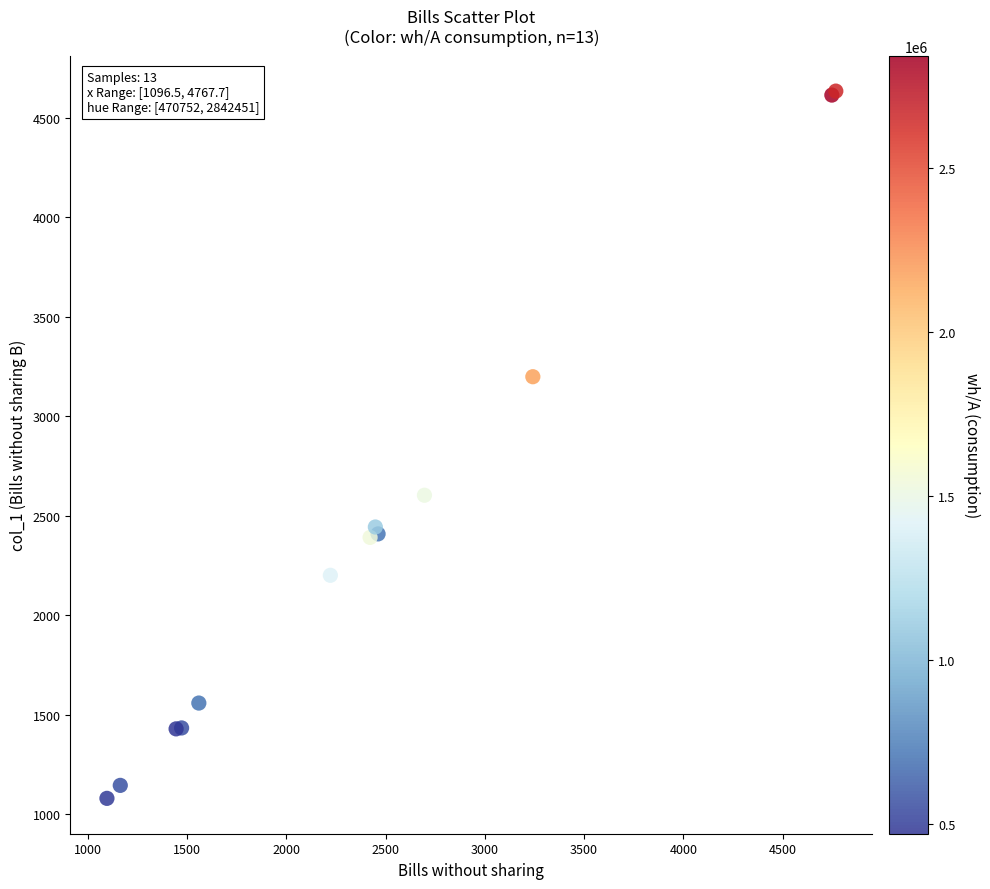

What Y value in the scatter plot is closest to 2856?

2602.9